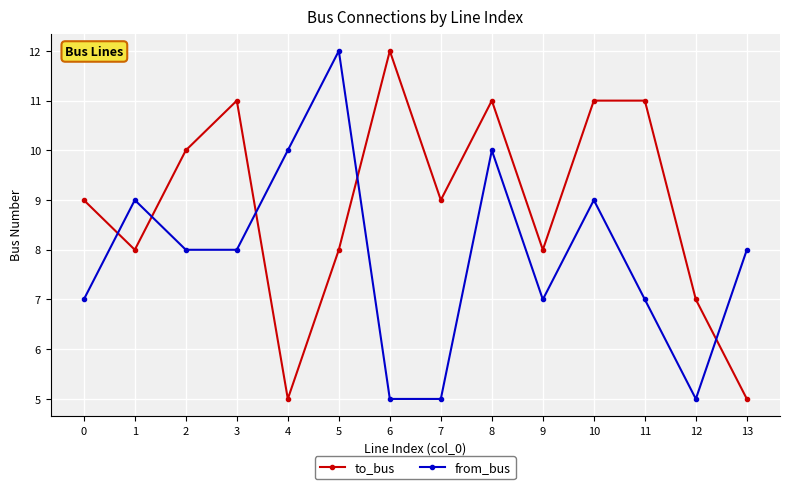

What are all the series names shown in the legend?

to_bus, from_bus